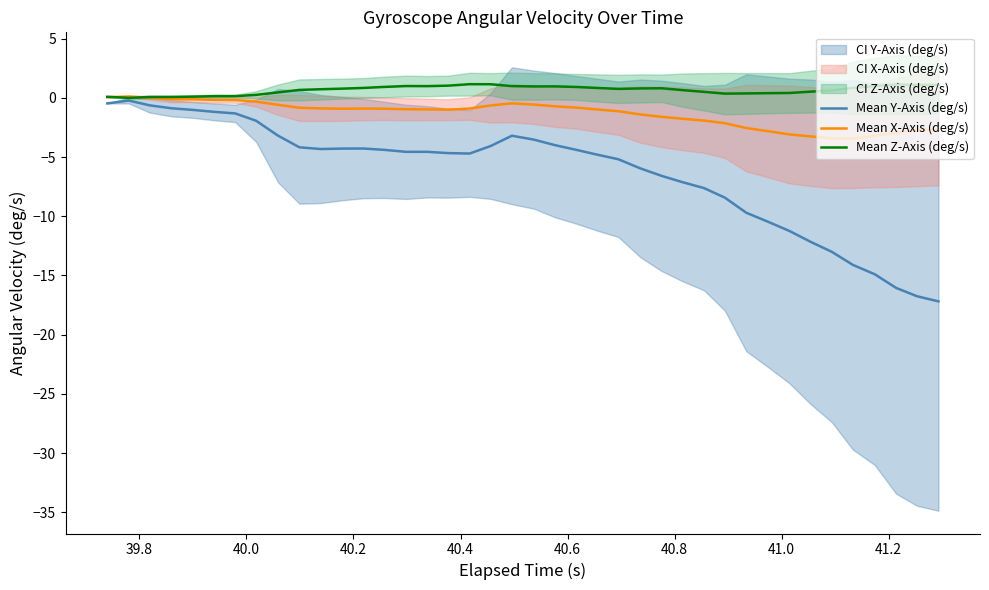

How many intersections are there between Mean X-Axis (deg/s) and Mean Z-Axis (deg/s)?

2